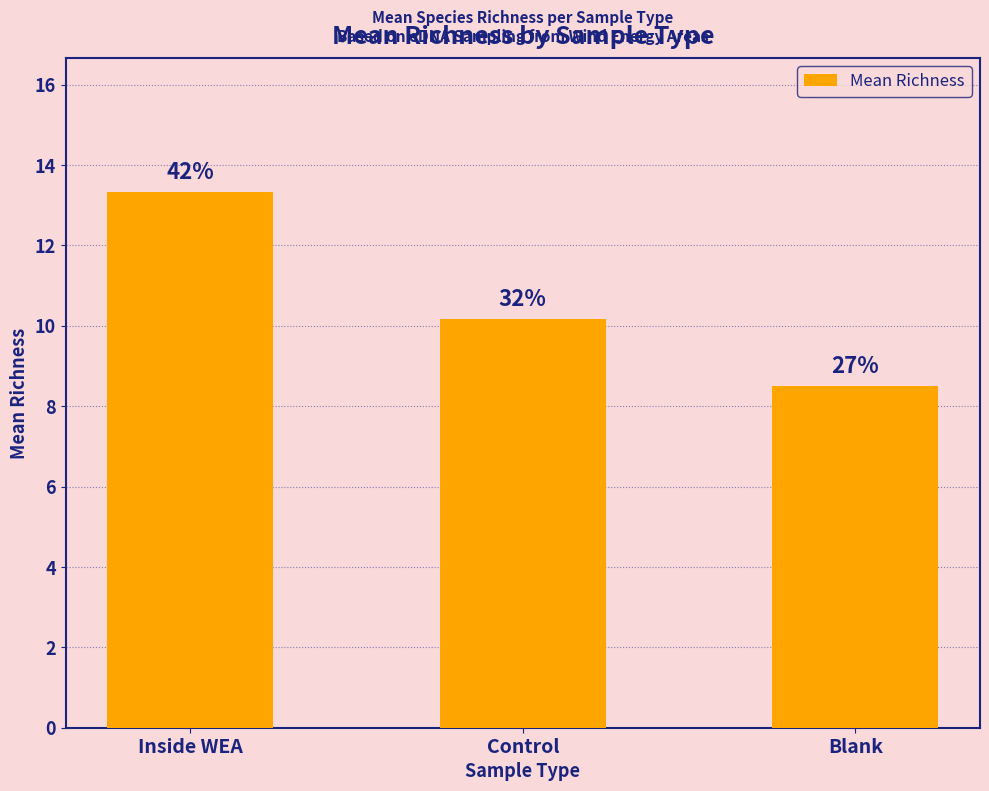

Which label corresponds to the largest value in the chart?

Inside WEA